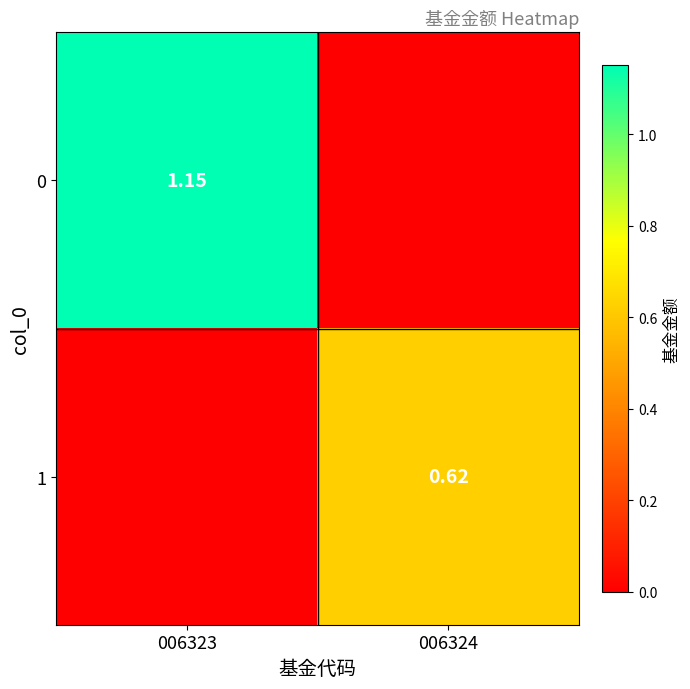

At how many categories does at least one series exceed 0?

2